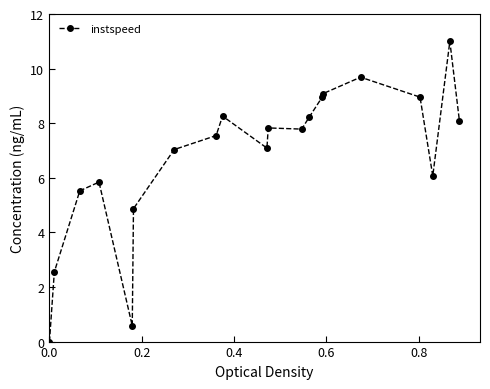

What is the greatest value displayed?

11.0